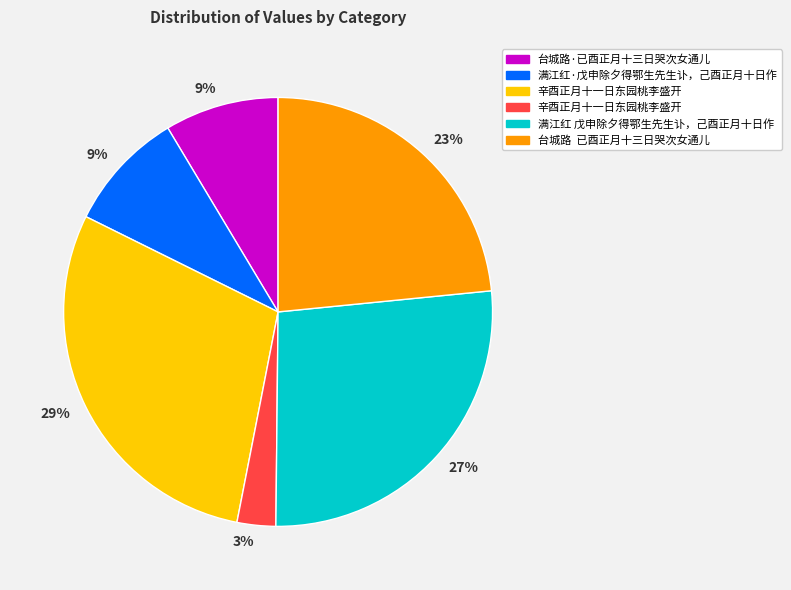

To the nearest percent, what is the difference between the largest and smallest slice percentages?

26%